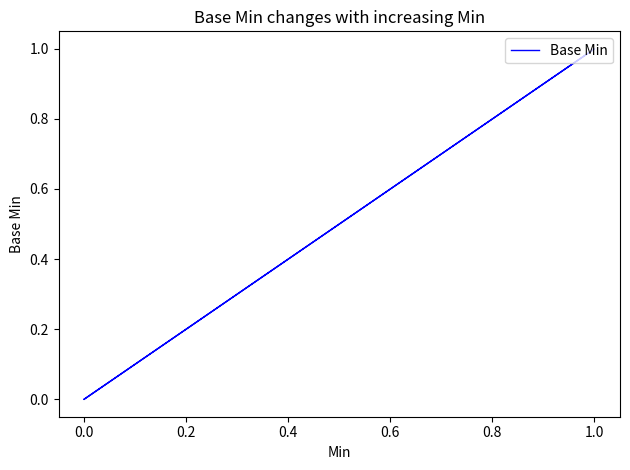

True or false: there are more than 1 points higher than both neighbors.

False